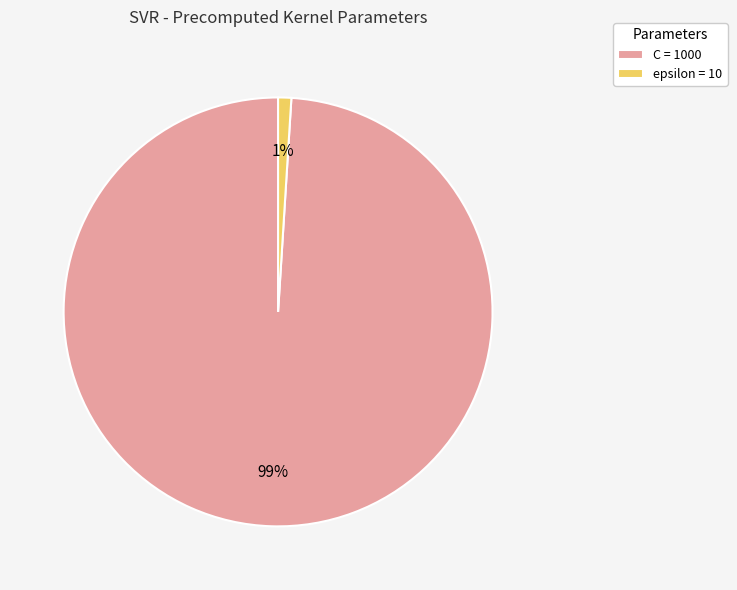

How many slices are in this pie chart?

2